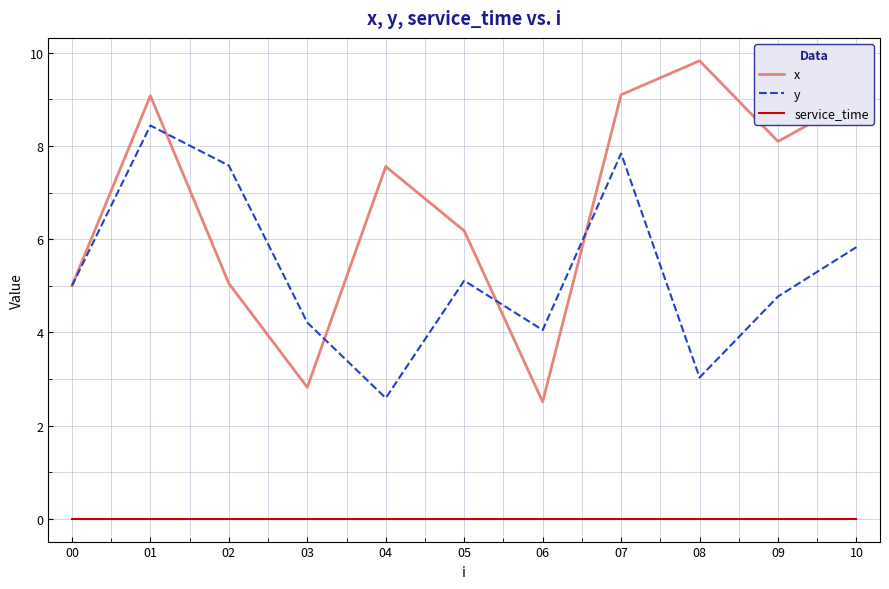

True or false: service_time has a value of 0.0 at 09.

True